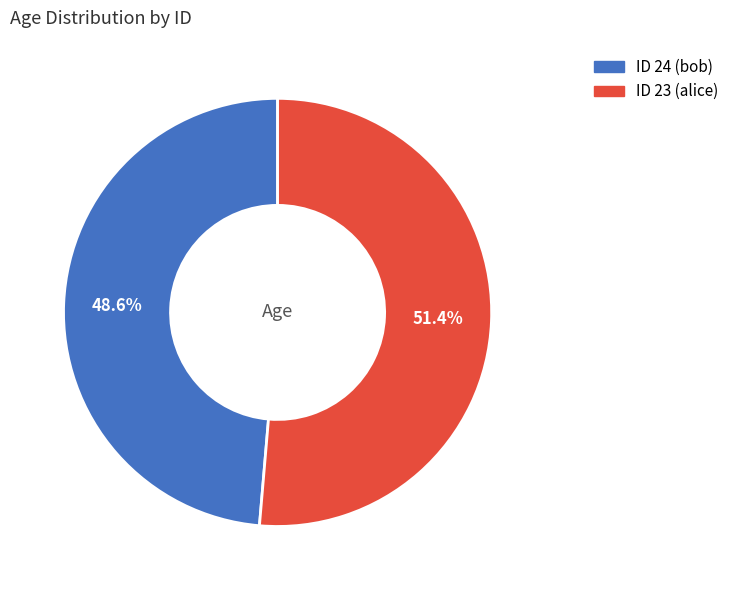

Does any single category account for the majority?

Yes